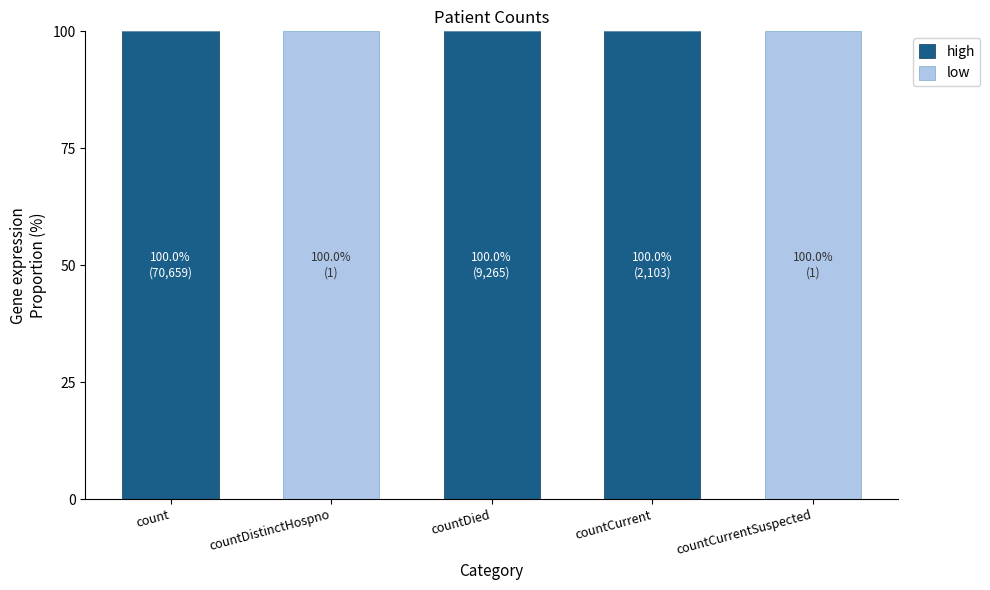

What is the total value across all series at countDied?

100